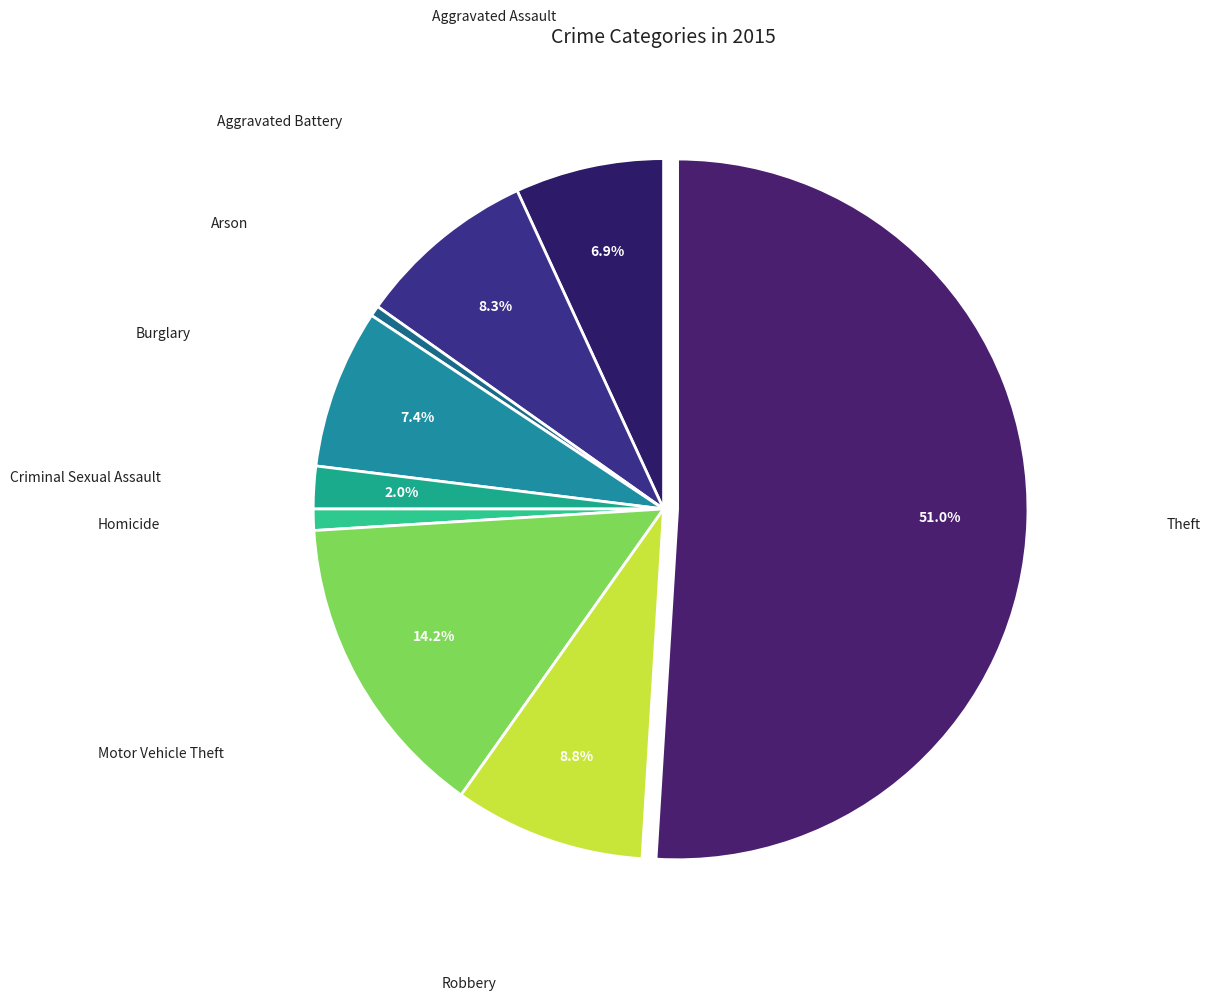

What is the ratio of the value at Arson to the value at Robbery?

0.1